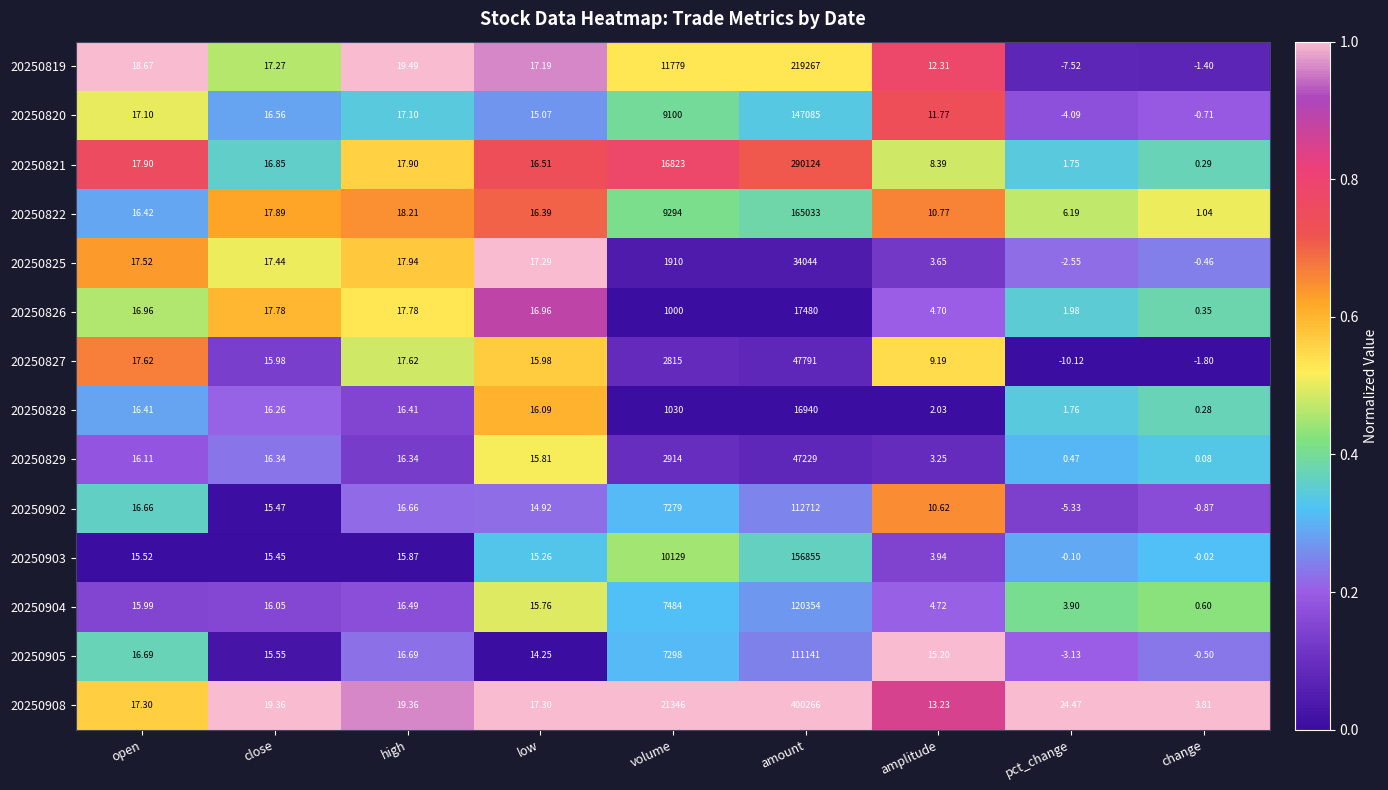

Which series has the largest total across all categories?

20250908